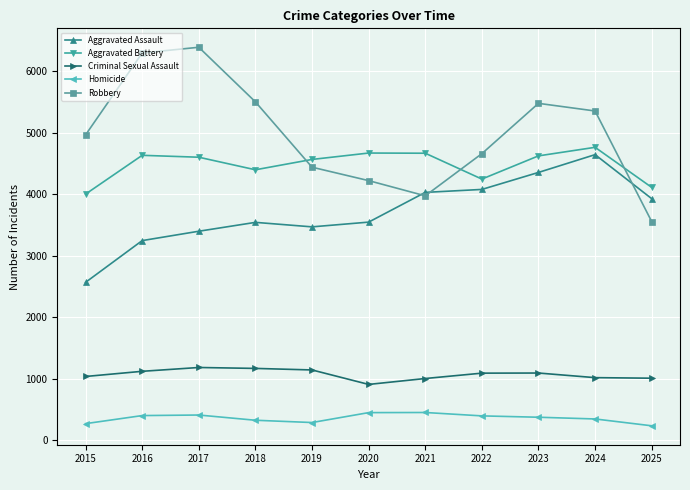

At which category does the chart reach its peak across all series?

2017